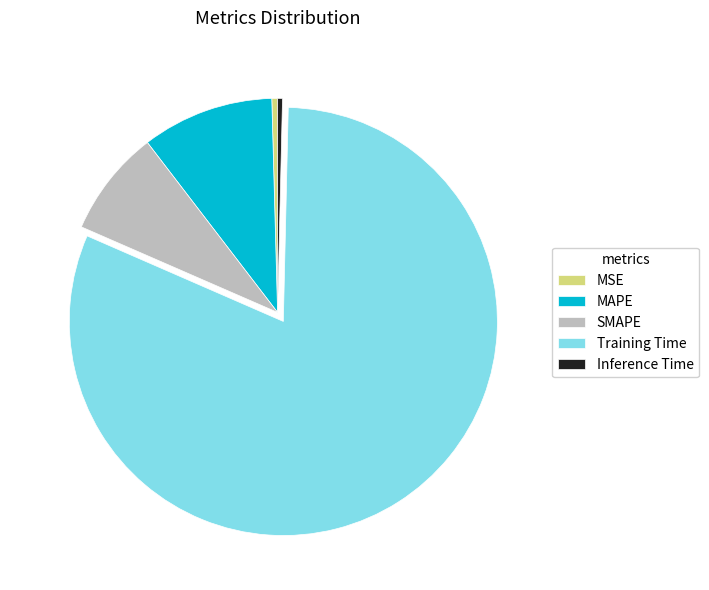

Count the number of slices in the pie.

5